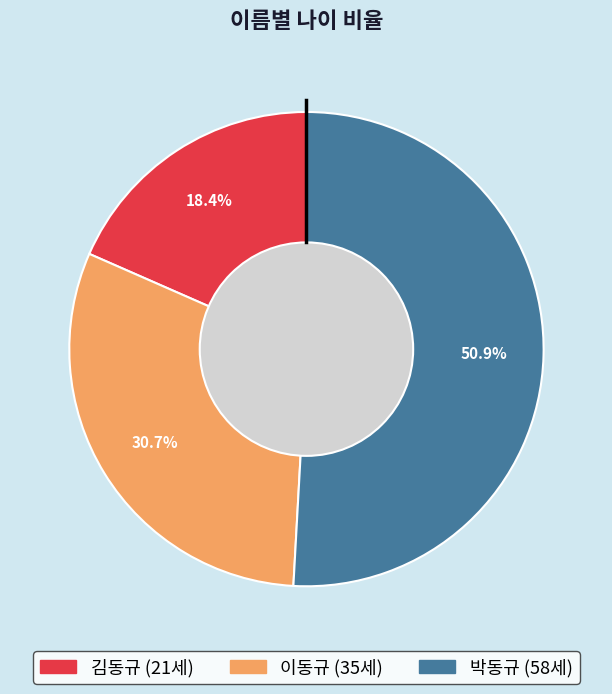

What percentage do 이동규 and 김동규 together represent?

49.1%